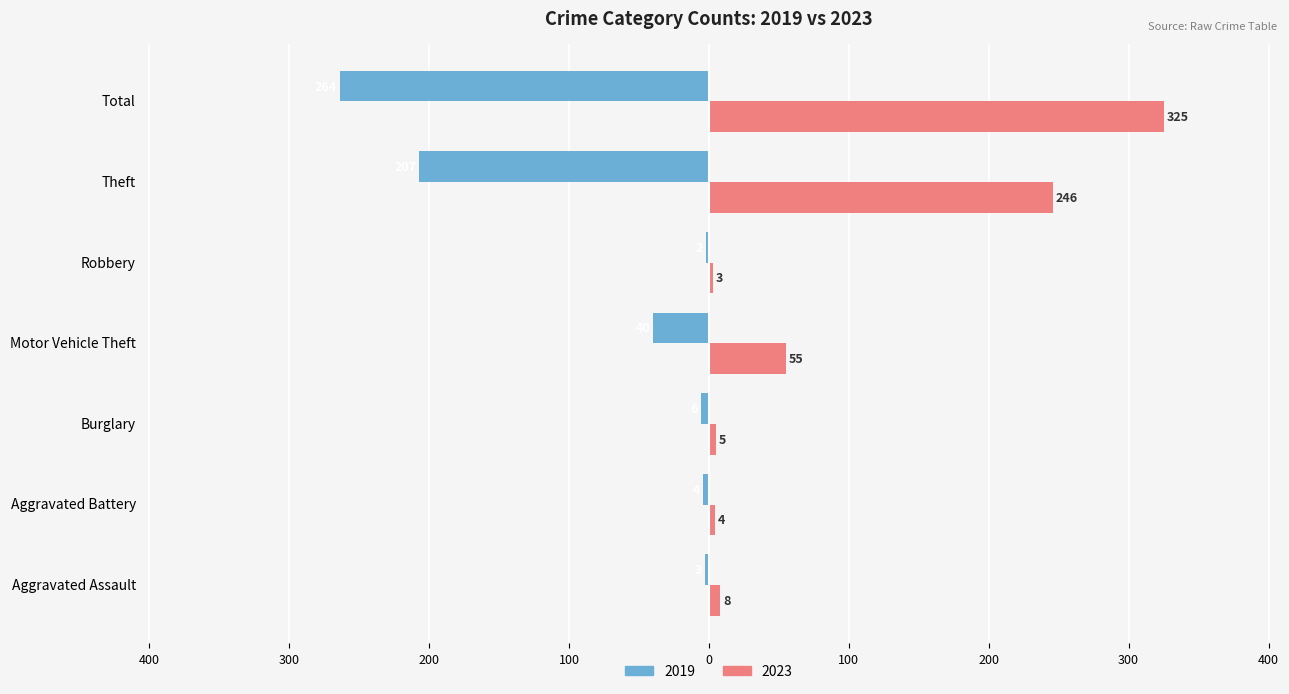

Which series changed the most between Aggravated Battery and Theft?

2023